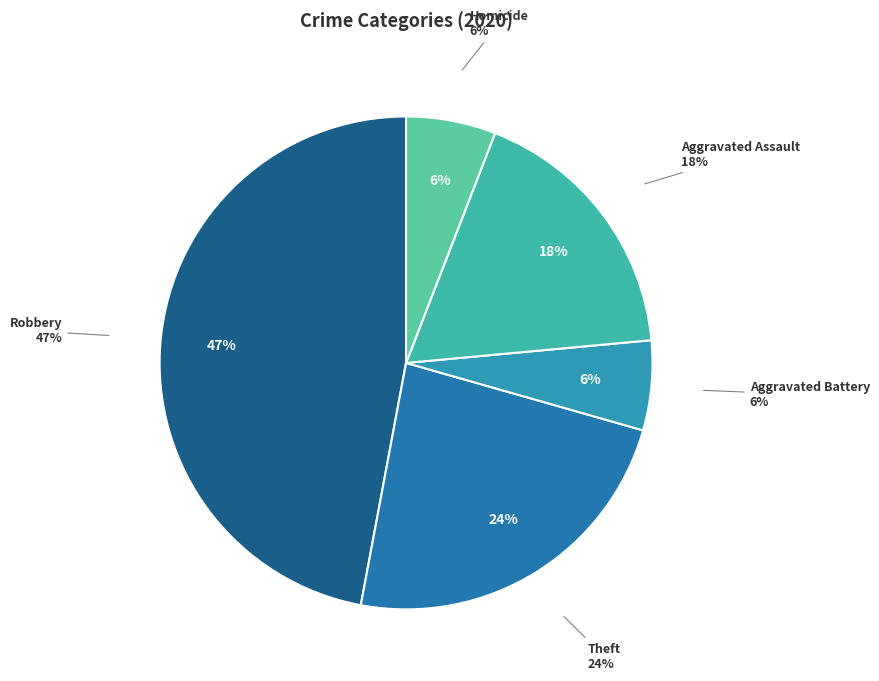

To the nearest percent, what portion does Aggravated Battery represent?

6%